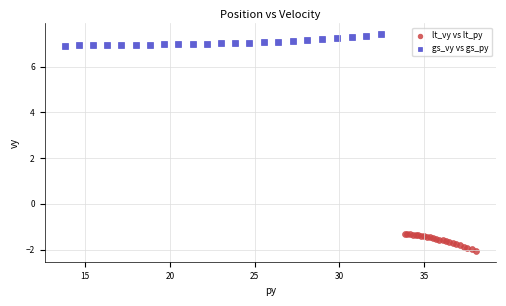

Which series reaches the maximum Y coordinate?

gs_vy vs gs_py